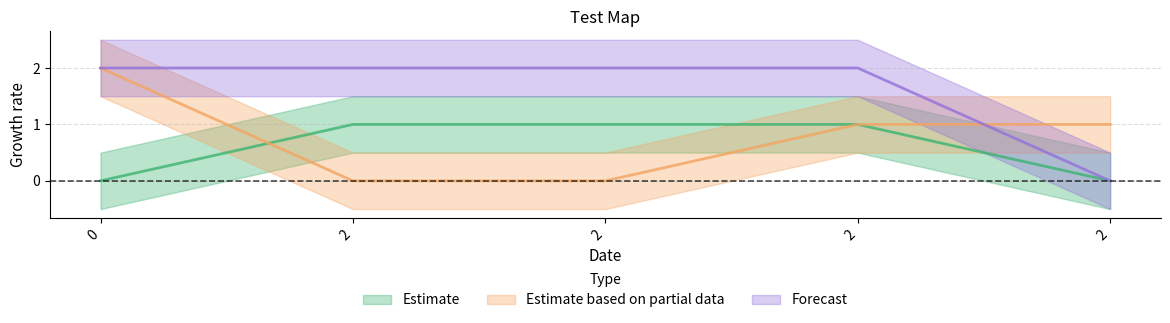

What is the spread (max minus min) of values at 2?

2